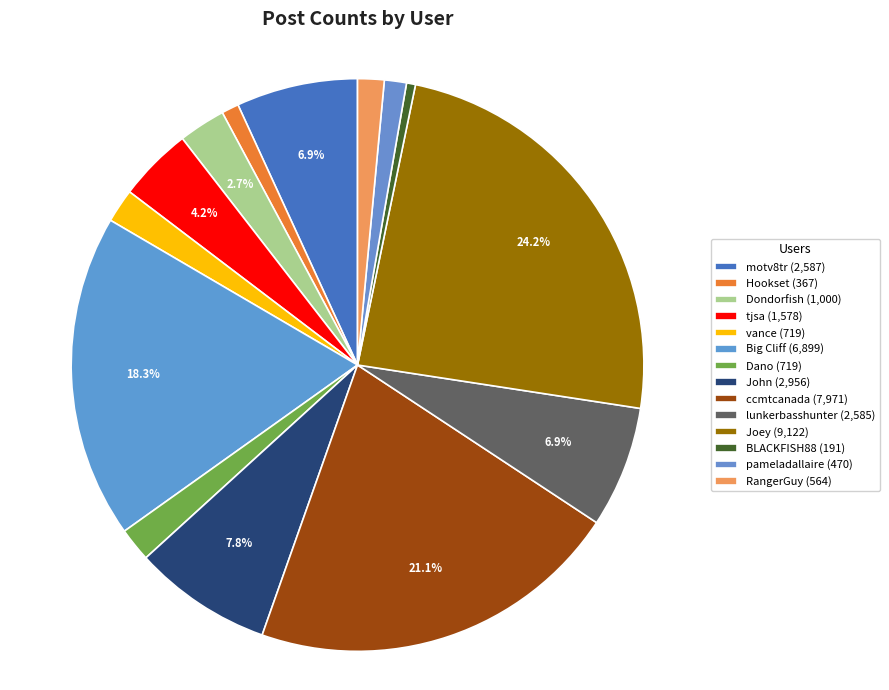

To the nearest percent, what is the difference between the John and tjsa slice percentages?

4%